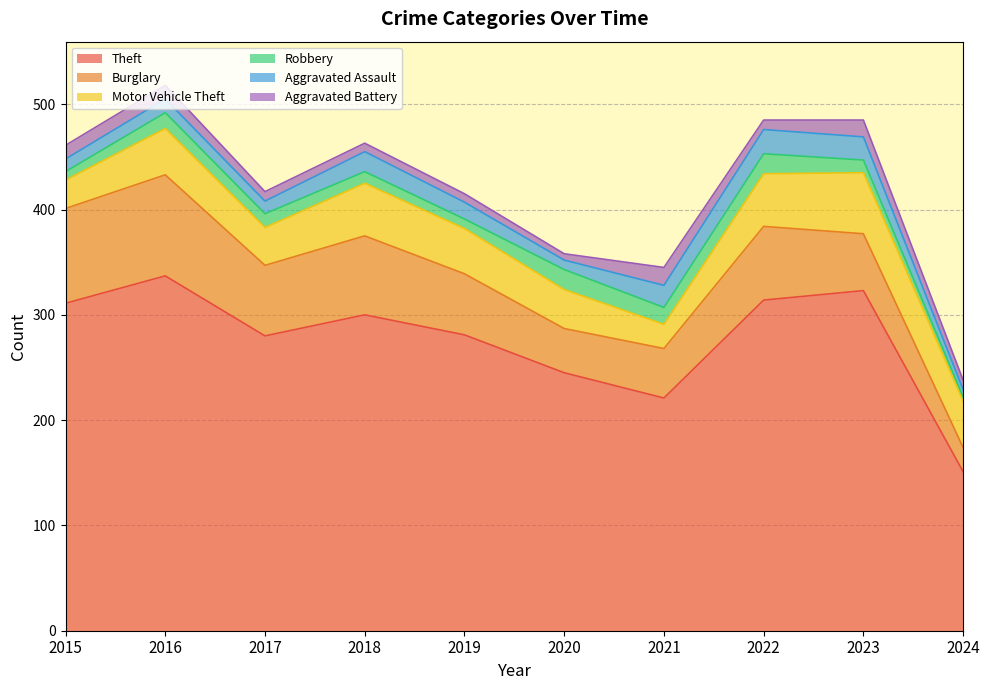

True or false: Motor Vehicle Theft and Aggravated Battery cross at least once.

False